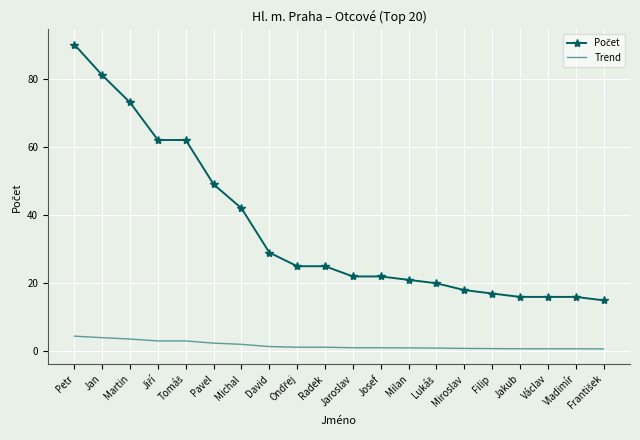

At which category does the chart reach its peak across all series?

Petr